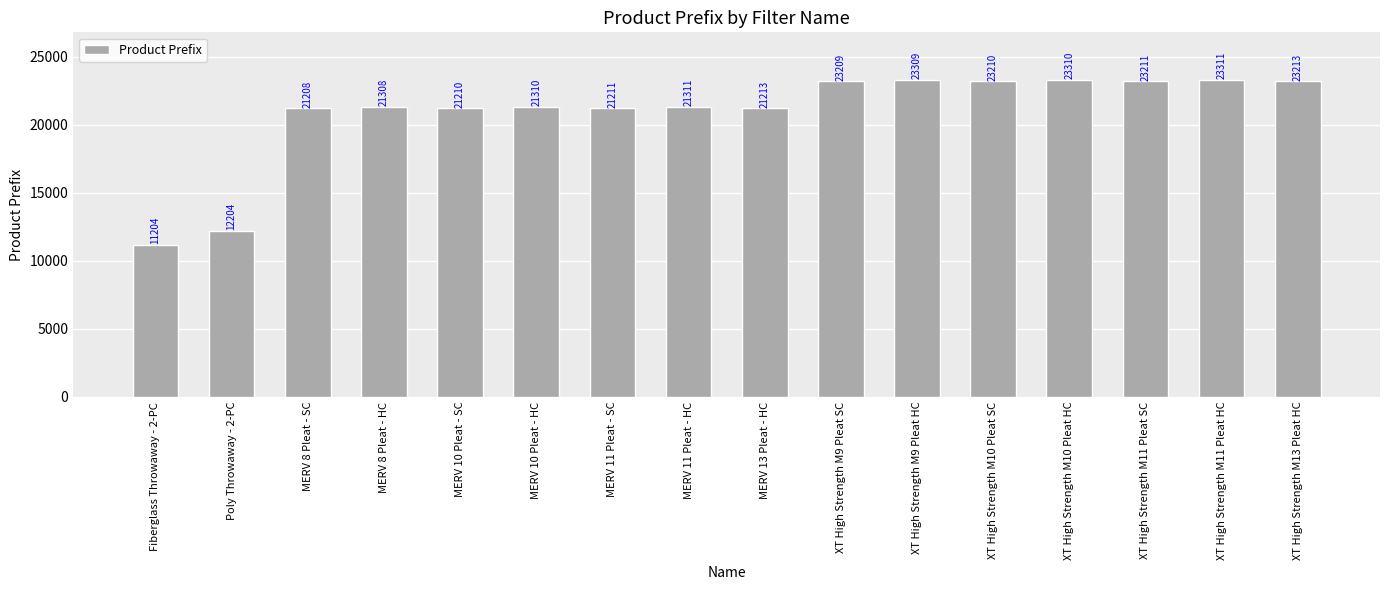

List the labels in order of value, smallest first.

Fiberglass Throwaway - 2-PC, Poly Throwaway - 2-PC, MERV 8 Pleat - SC, MERV 10 Pleat - SC, MERV 11 Pleat - SC, MERV 13 Pleat - HC, MERV 8 Pleat - HC, MERV 10 Pleat - HC, MERV 11 Pleat - HC, XT High Strength M9 Pleat SC, XT High Strength M10 Pleat SC, XT High Strength M11 Pleat SC, XT High Strength M13 Pleat HC, XT High Strength M9 Pleat HC, XT High Strength M10 Pleat HC, XT High Strength M11 Pleat HC